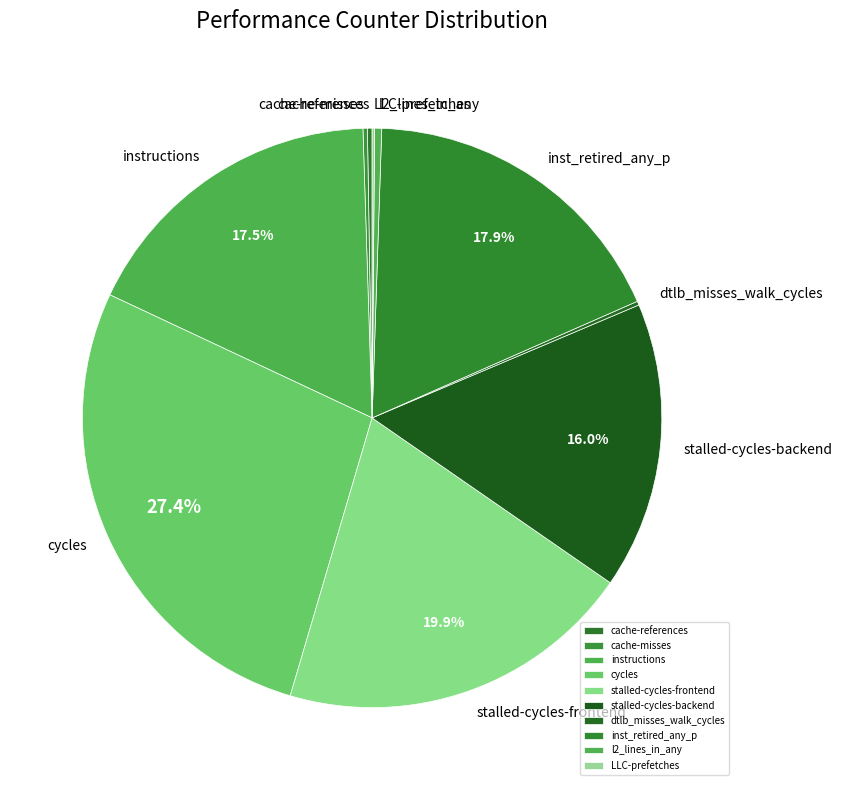

What portion of the pie excludes instructions?

82.5%